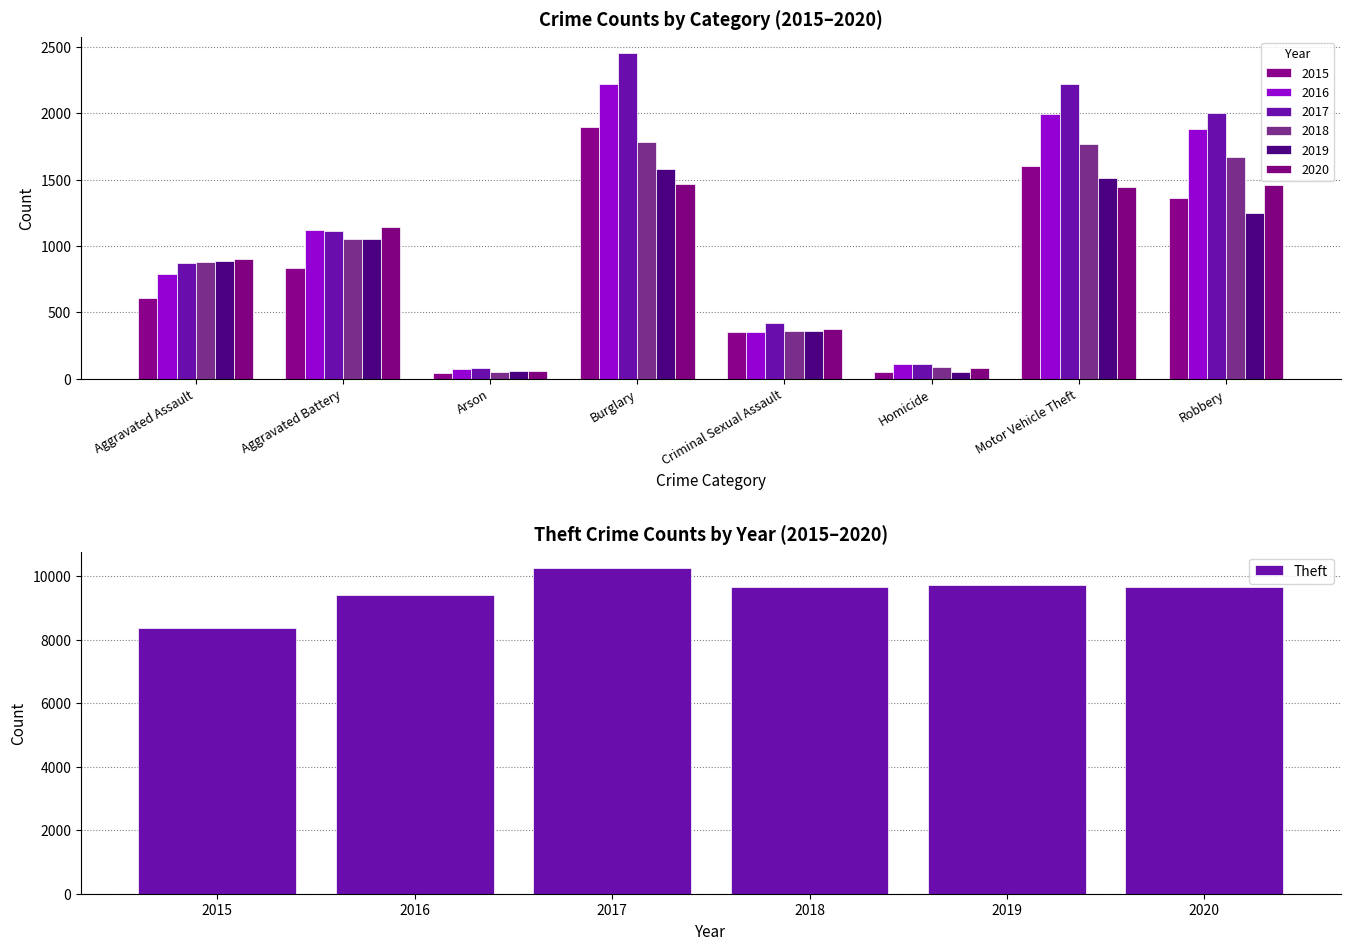

Is it true that Theft equals 9725 at 2019?

True